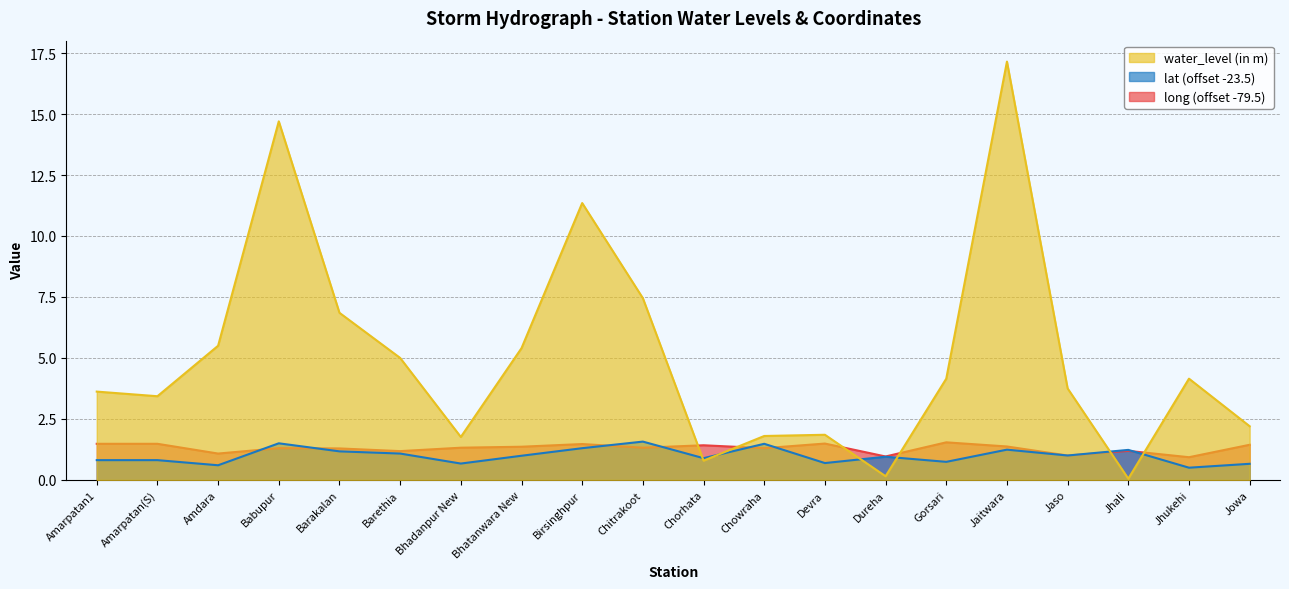

How many interior local valleys does the water_level (in m) series have?

5